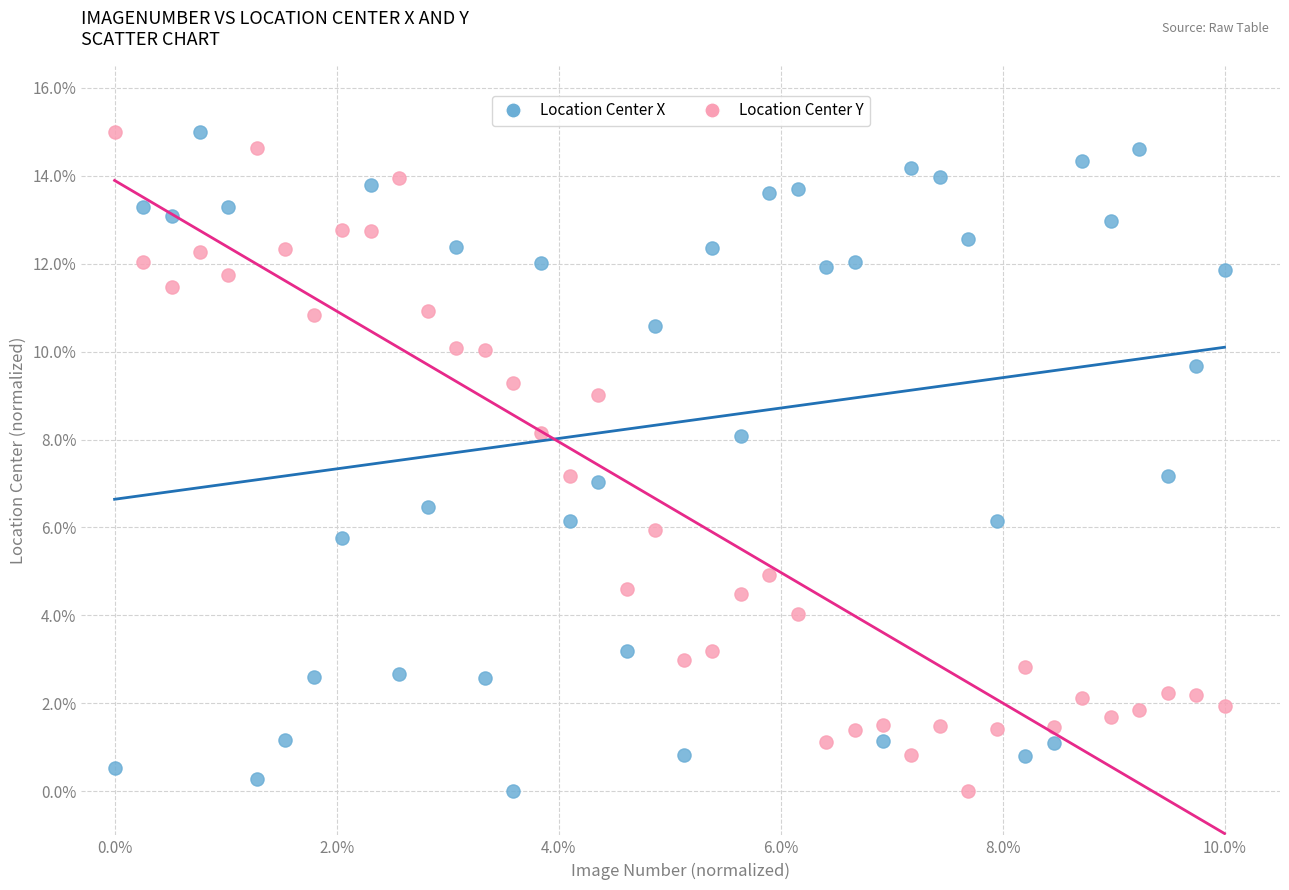

Across all data points, what is the range of Y values (max minus min)?

15.0